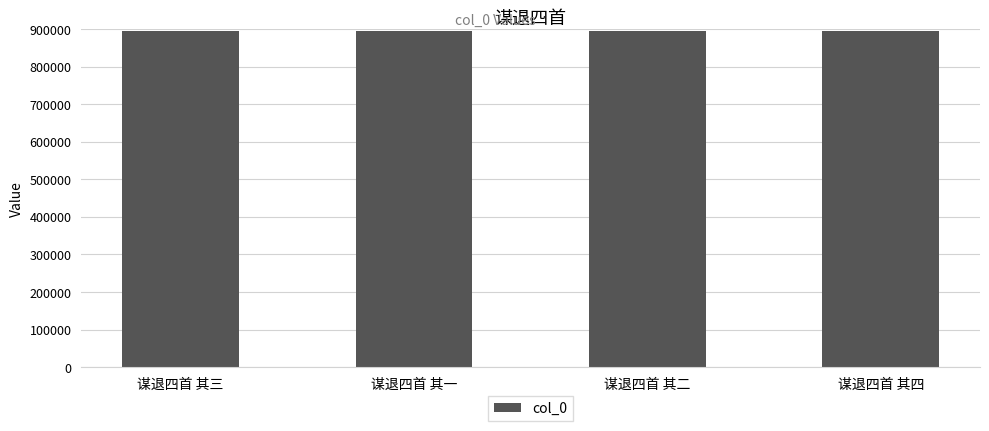

Is it true that the value at 谋退四首 其二 is 608327?

False